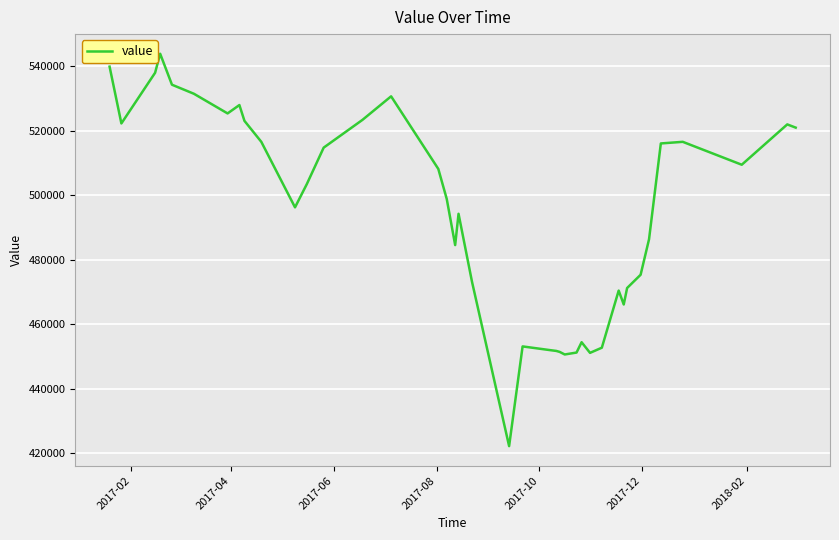

What is the greatest value displayed?

543800